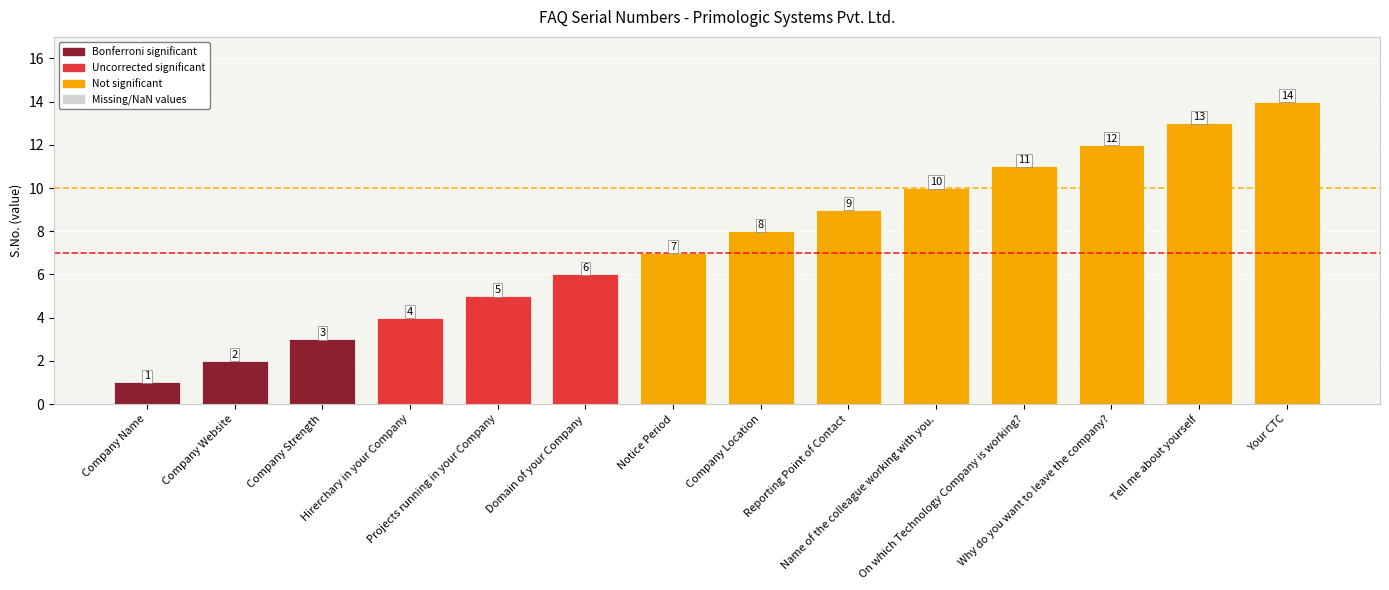

What is the greatest value displayed?

14